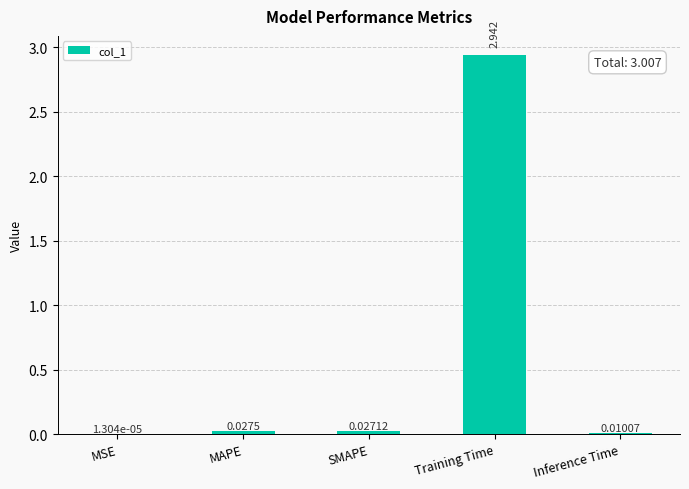

At which category does the chart reach its peak across all series?

Training Time